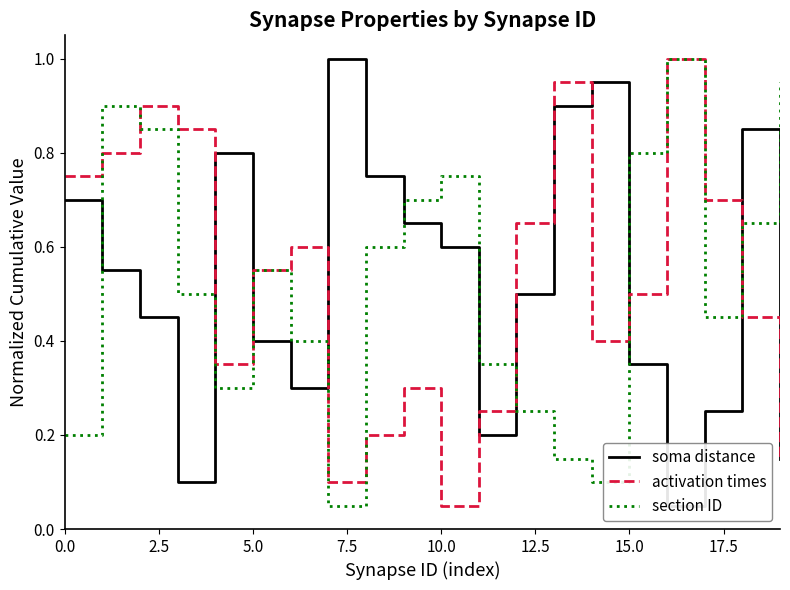

Is this an area chart (filled region under the line)?

No